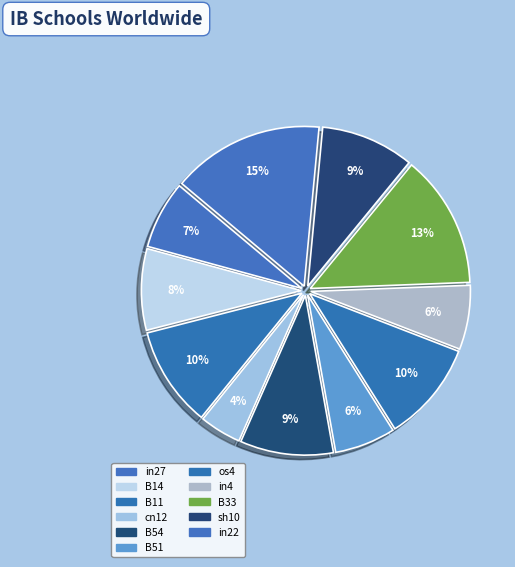

What is the total percentage of cn12 and in27?

11.1%